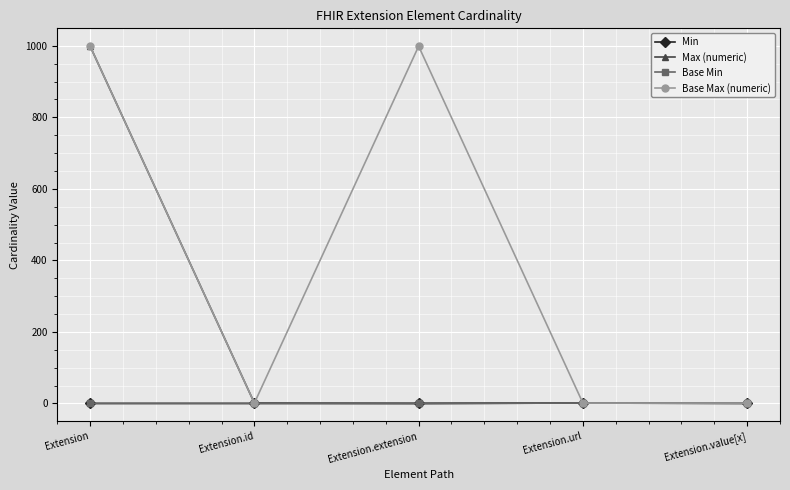

What is the maximum value shown in the chart?

999